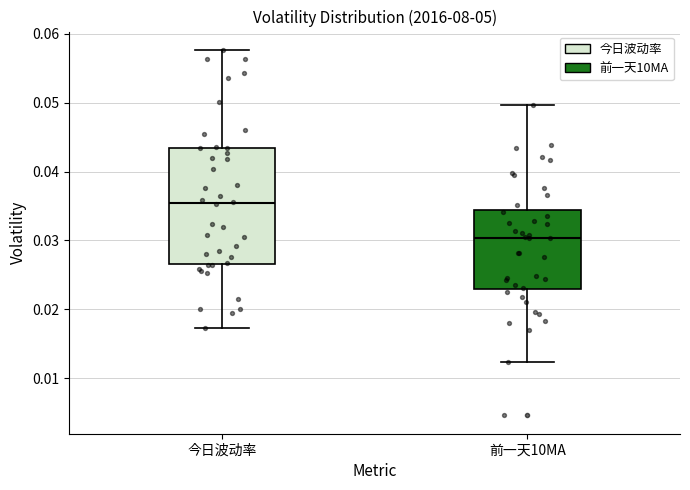

Which box is the tallest, from its lower edge to its upper edge?

今日波动率